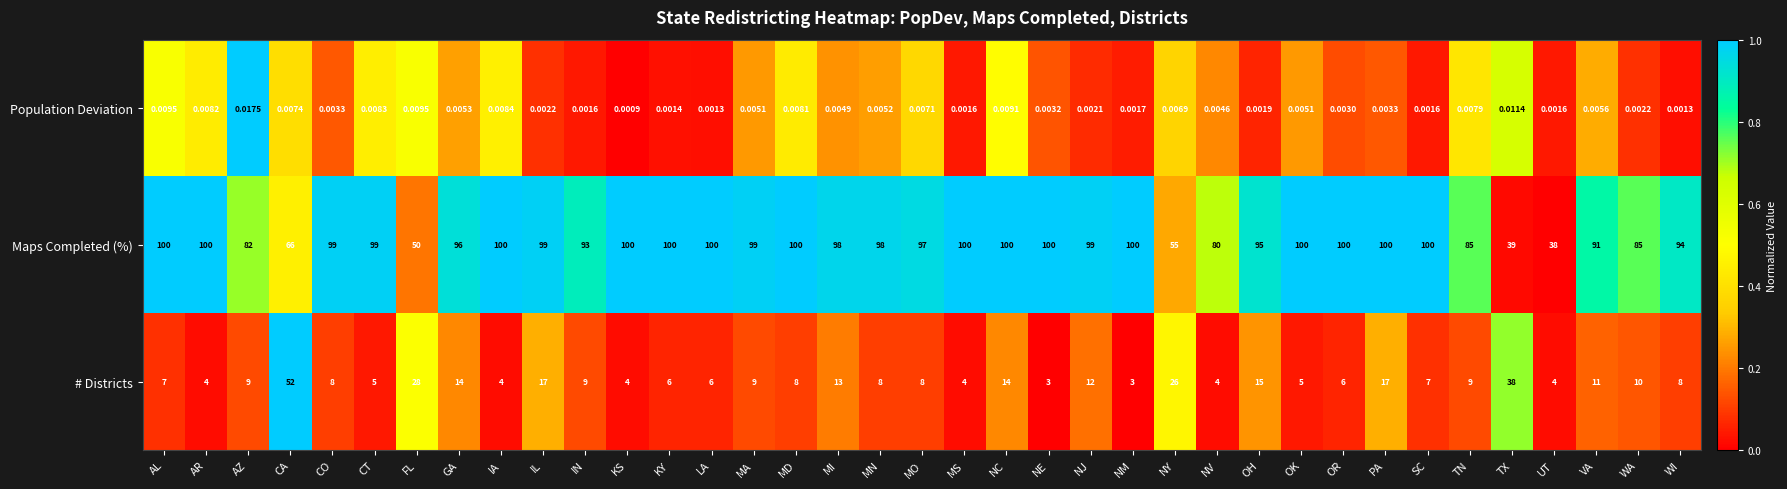

At NM, list the series in order from smallest to largest.

Population Deviation, # Districts, Maps Completed (%)